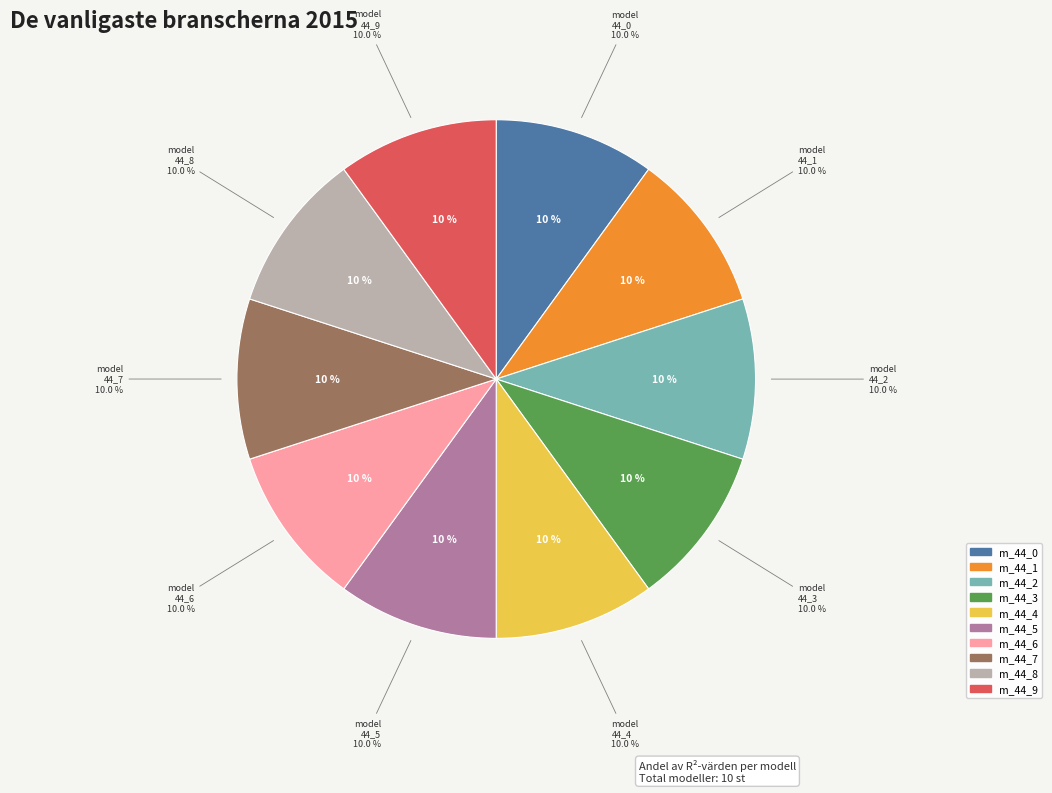

Is there any slice that represents more than half of the pie?

No